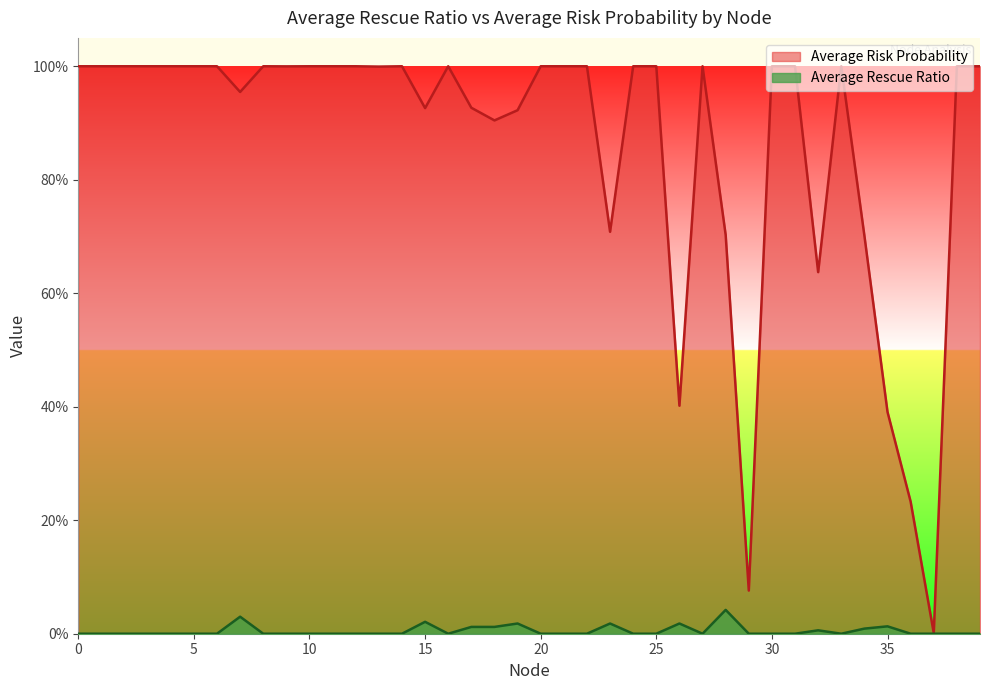

List the series in order of their overall mean, lowest first.

Average Rescue Ratio, Average Risk Probability